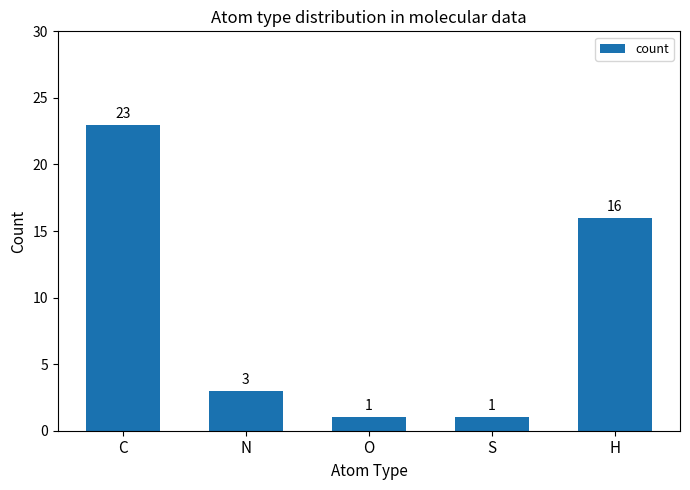

How many bars are there in total?

5